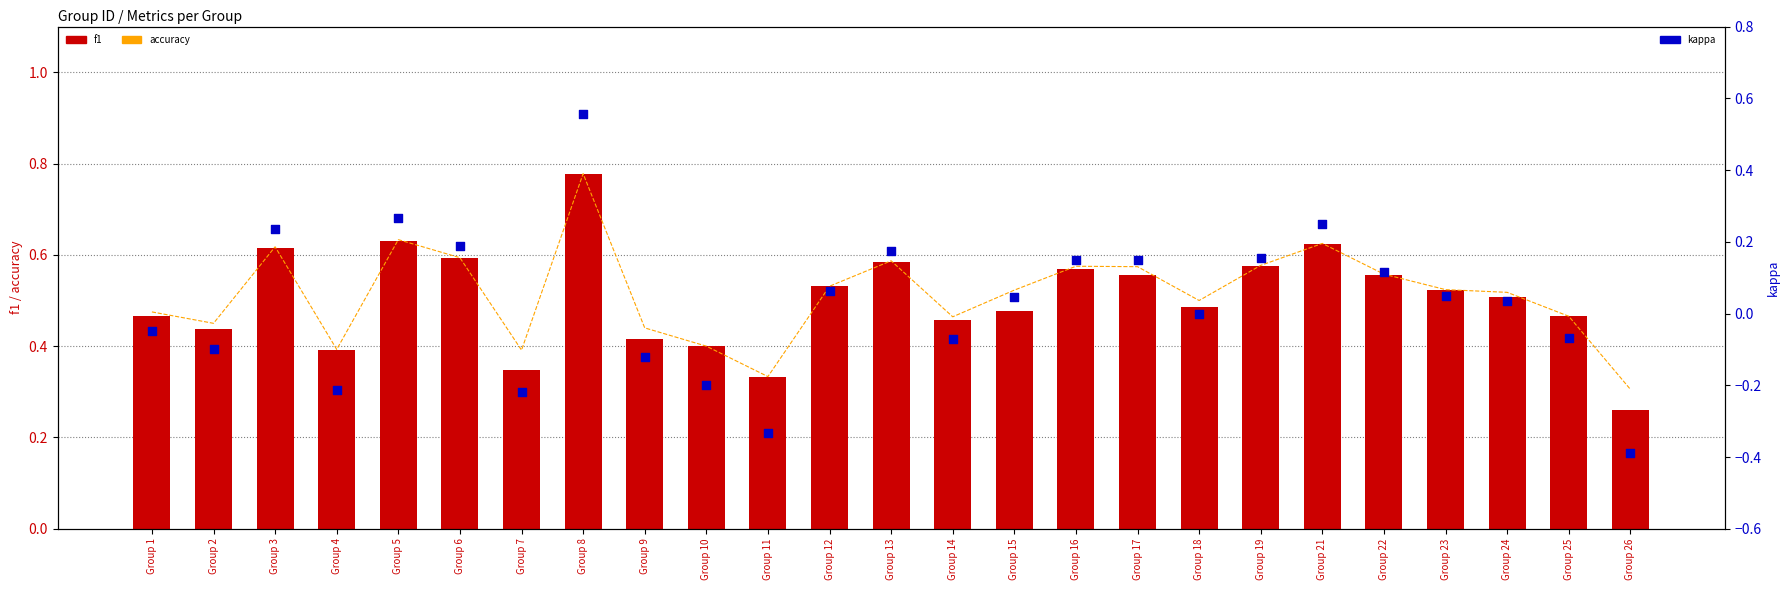

Is the value of f1 at Group 23 greater than the value of accuracy at Group 24?

Yes